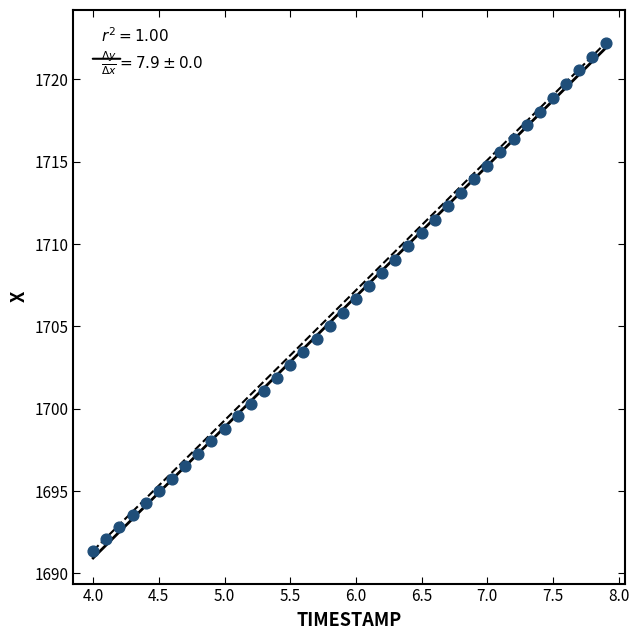

What is the range of X values (max minus min)?

3.9